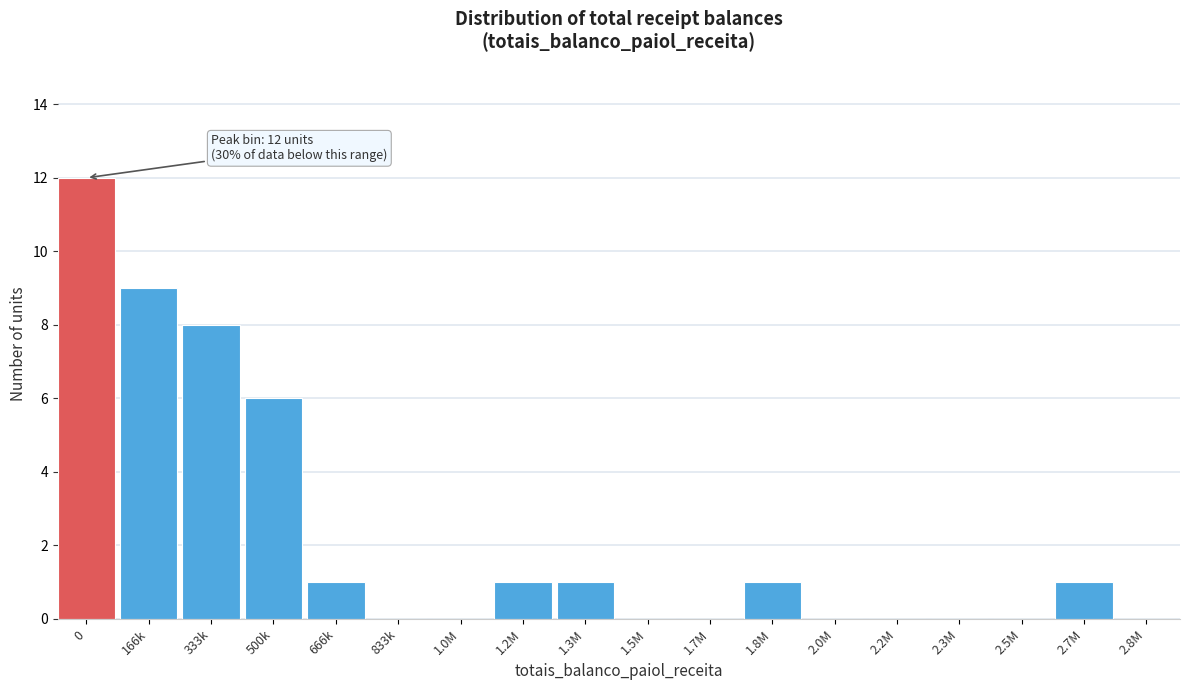

Reading left to right, transcribe all the data shown in this chart.

0=12	166k=9	333k=8	500k=6	666k=1	833k=0	1.0M=0	1.2M=1	1.3M=1	1.5M=0	1.7M=0	1.8M=1	2.0M=0	2.2M=0	2.3M=0	2.5M=0	2.7M=1	2.8M=0